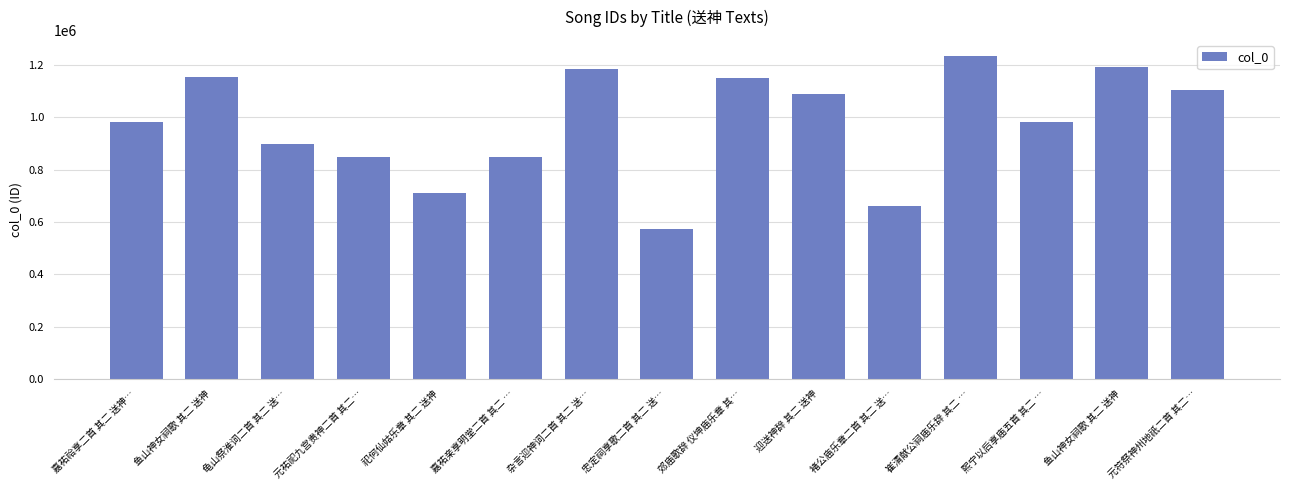

At which category does the chart reach its peak across all series?

崔清献公祠庙乐辞 其二 …